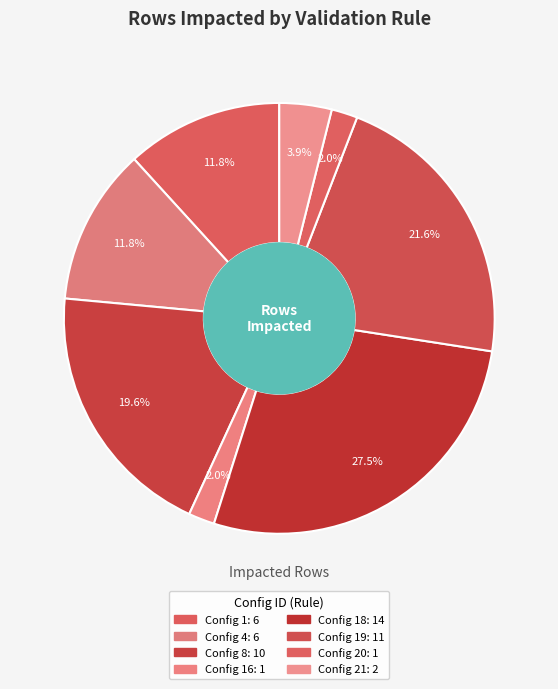

Count the number of slices in the pie.

8